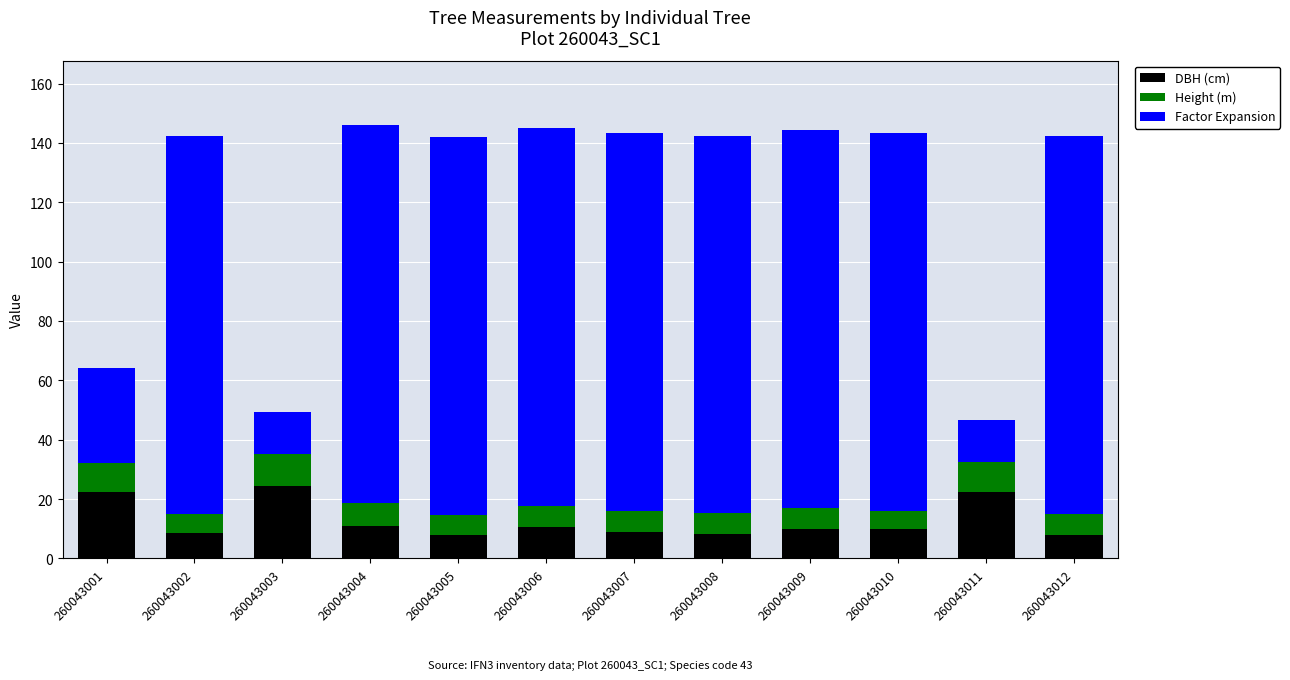

What is the difference between the maximum and second lowest values in the DBH (cm) series?

16.4